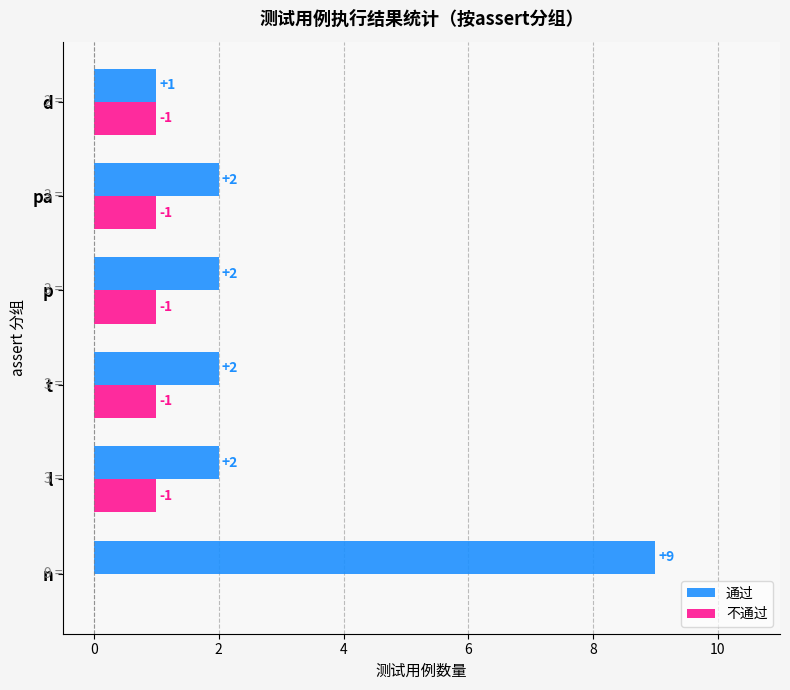

Which series has the widest spread of values?

通过